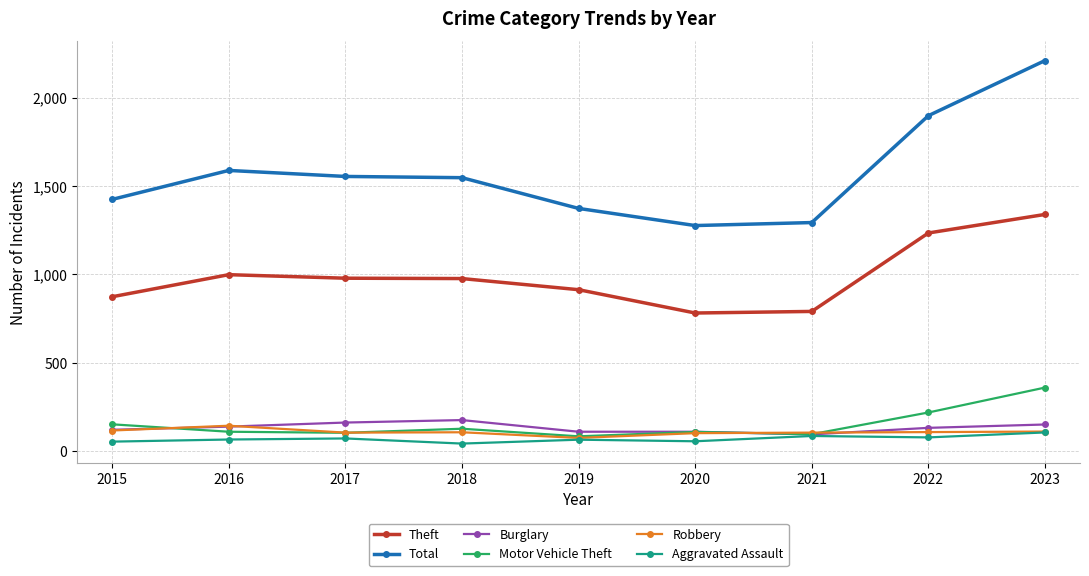

The value of Aggravated Assault at 2021 is 86. True or false?

True